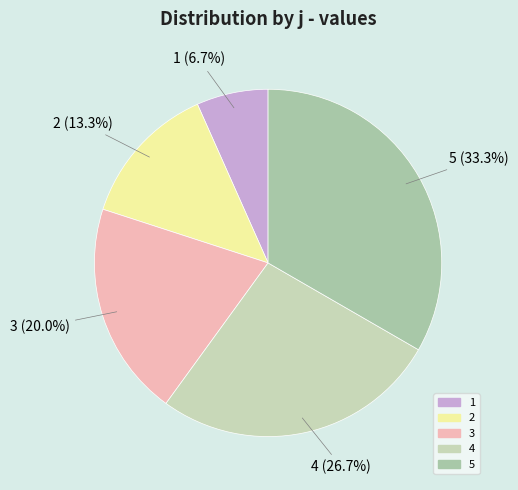

Approximately how many times larger is the value at 3 compared to 1?

3.0